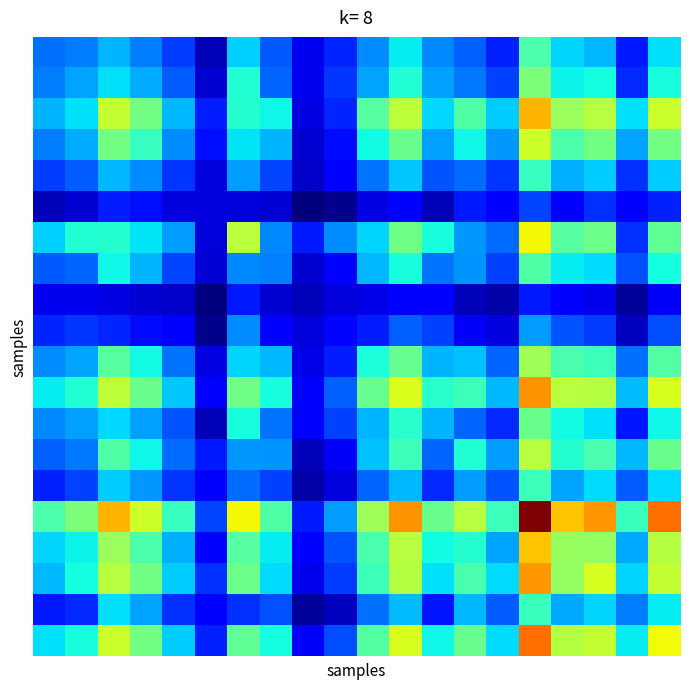

Which label corresponds to the largest value in the chart?

15